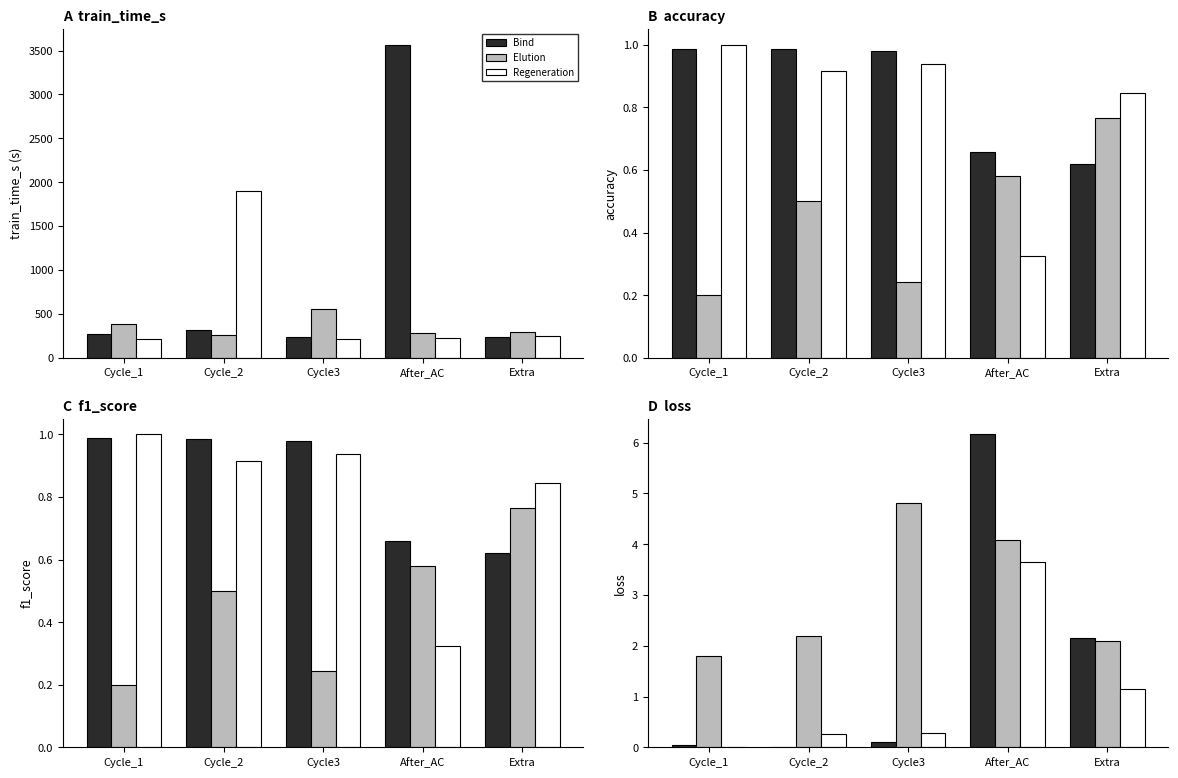

Rank the series by their maximum value, from highest to lowest.

Bind, Elution, Regeneration